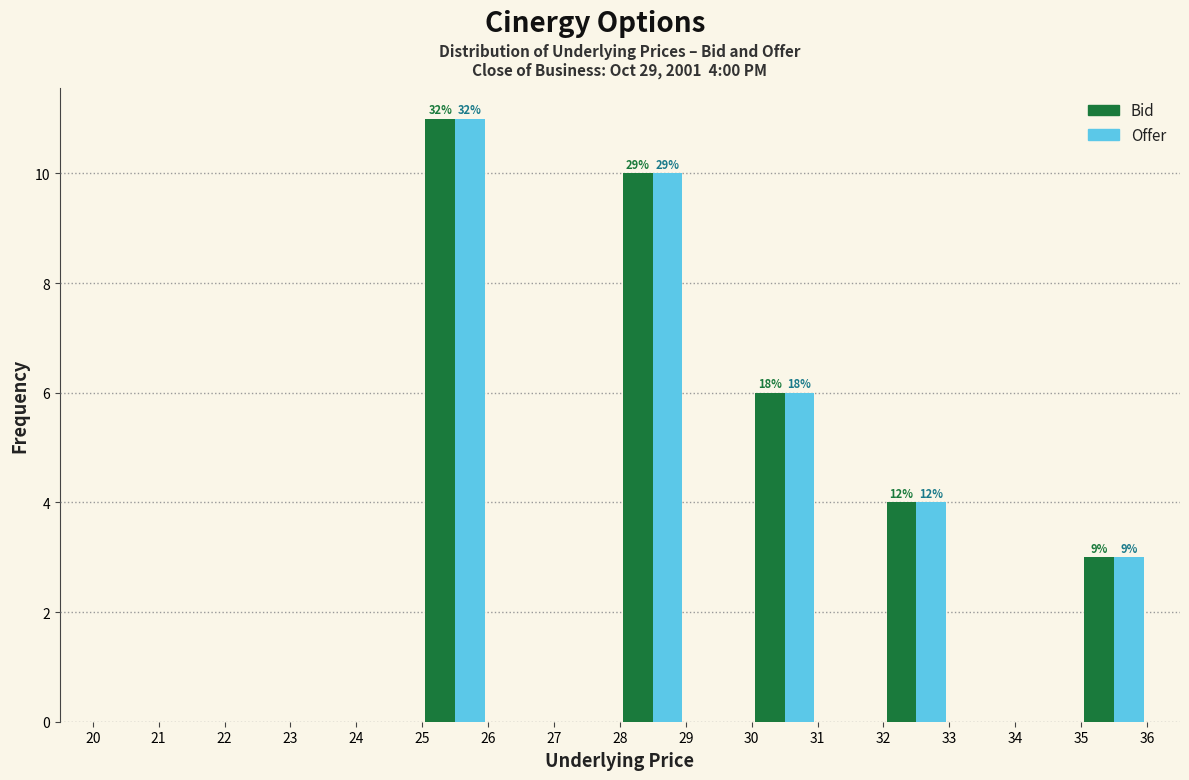

In the Offer series, which range on the x-axis has the tallest bar?

25 to 26